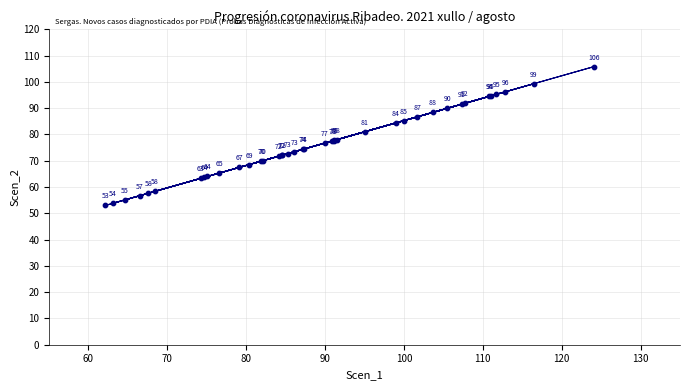

What Y value in the scatter plot is closest to 79?

78.0